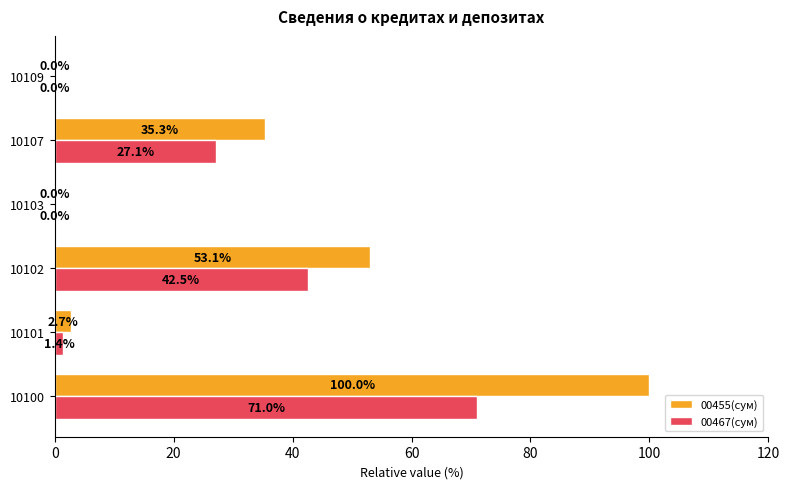

At which label is 00455(сум) closest to 50?

10102